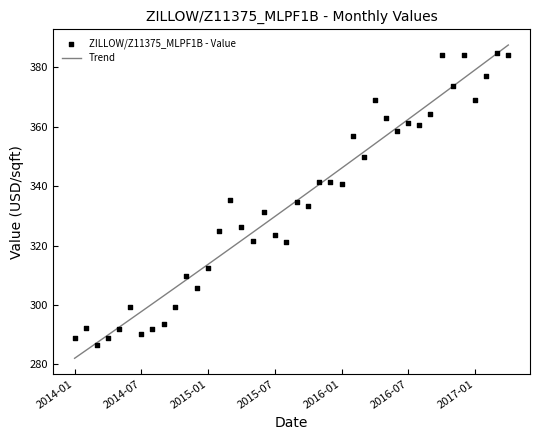

What are all the series names shown in the legend?

Trend, ZILLOW/Z11375_MLPF1B - Value